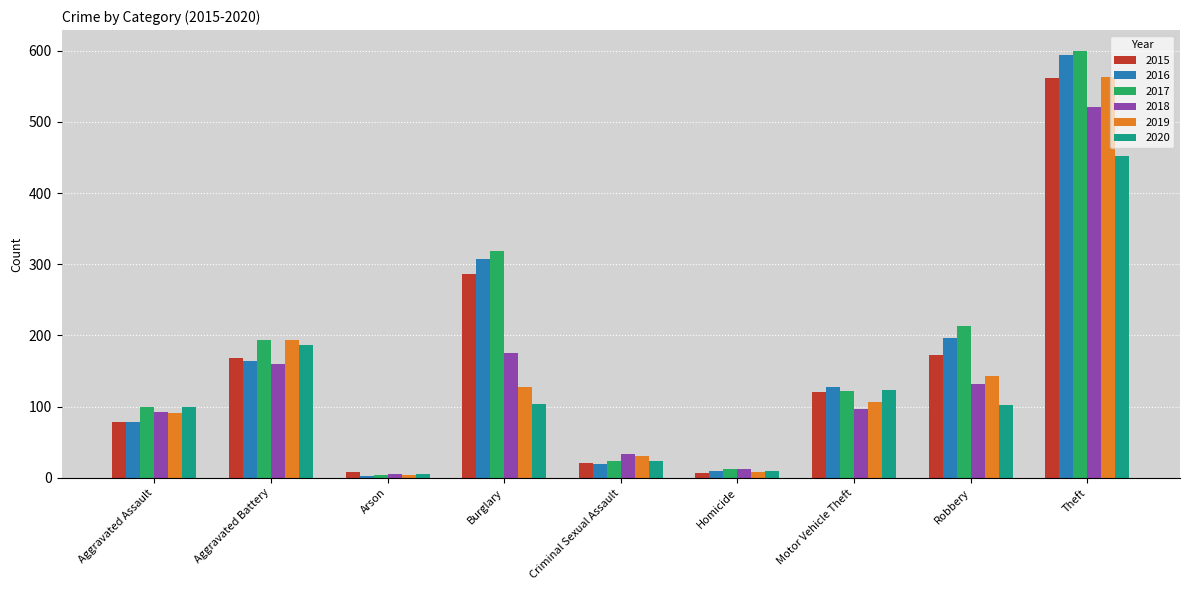

What is the label of the 2nd bar from the left?

Aggravated Battery